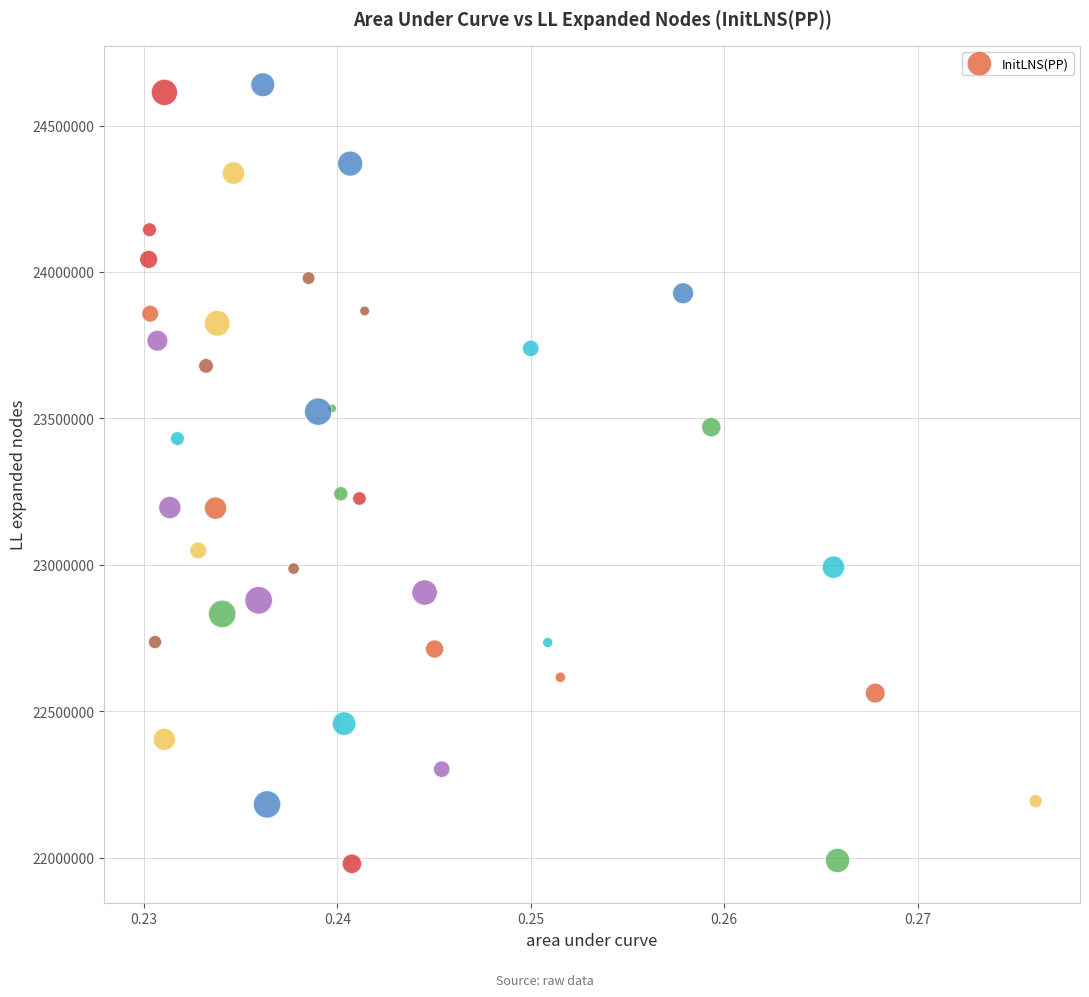

What is the range of Y values (max minus min)?

2660335